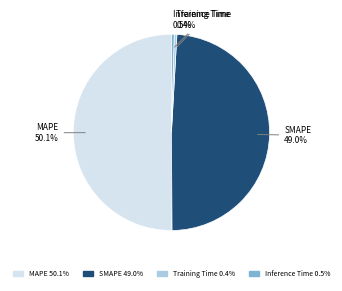

What is the majority slice?

MAPE